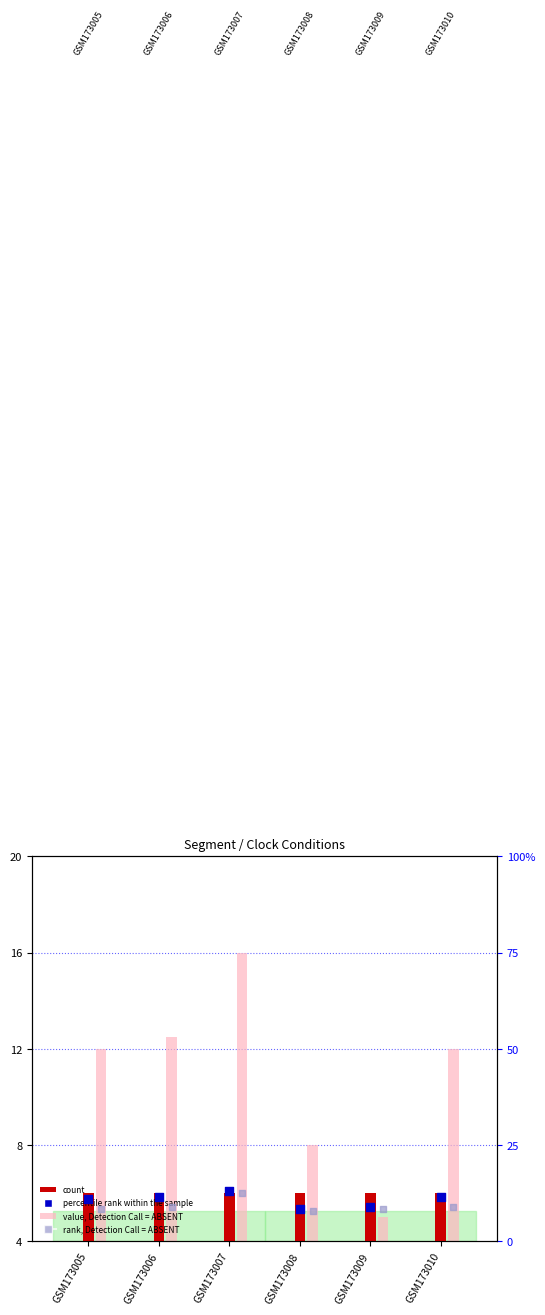

Is the value of percentile rank within the sample at GSM173010 greater than the value of rank, Detection Call = ABSENT at GSM173006?

Yes